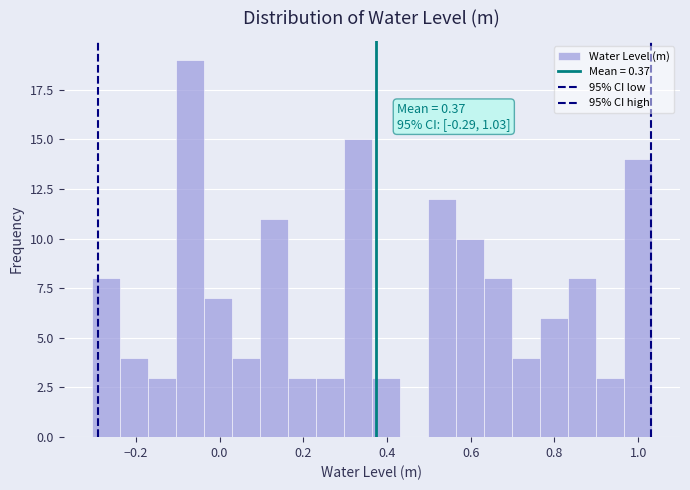

Read against the x-axis, roughly where is the centre of the tallest bar?

-0.08